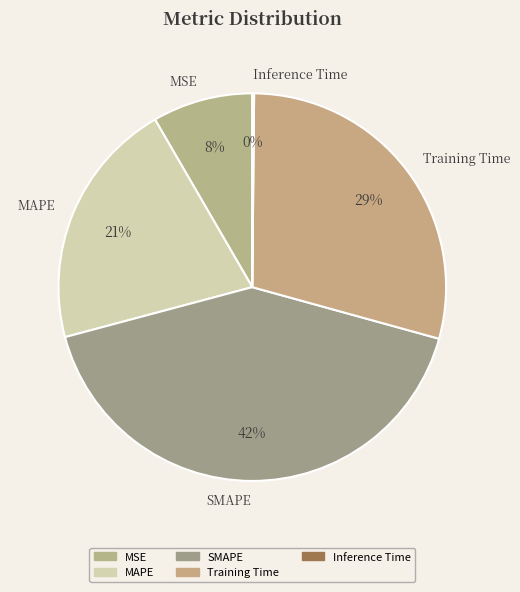

Combined, do MAPE and SMAPE account for over 50%?

Yes